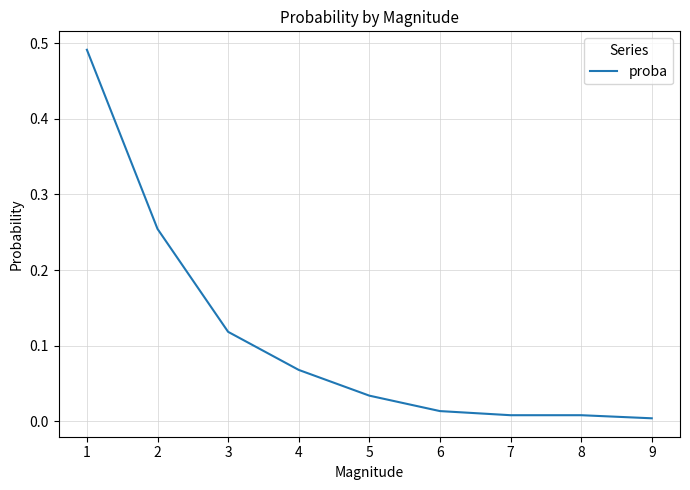

What is the change in value from 1 to 4?

-0.4